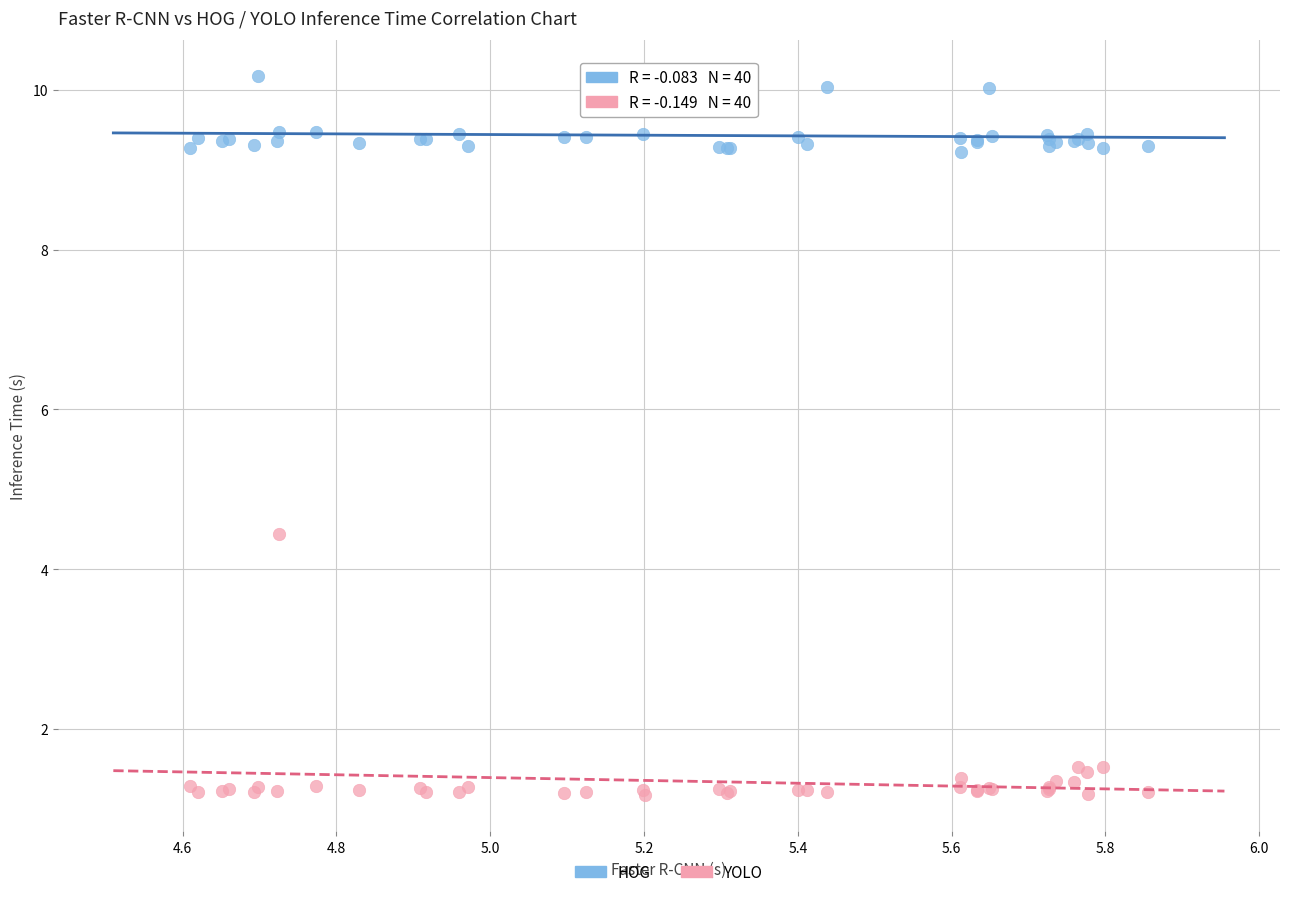

Which series has the widest spread of Y values?

YOLO